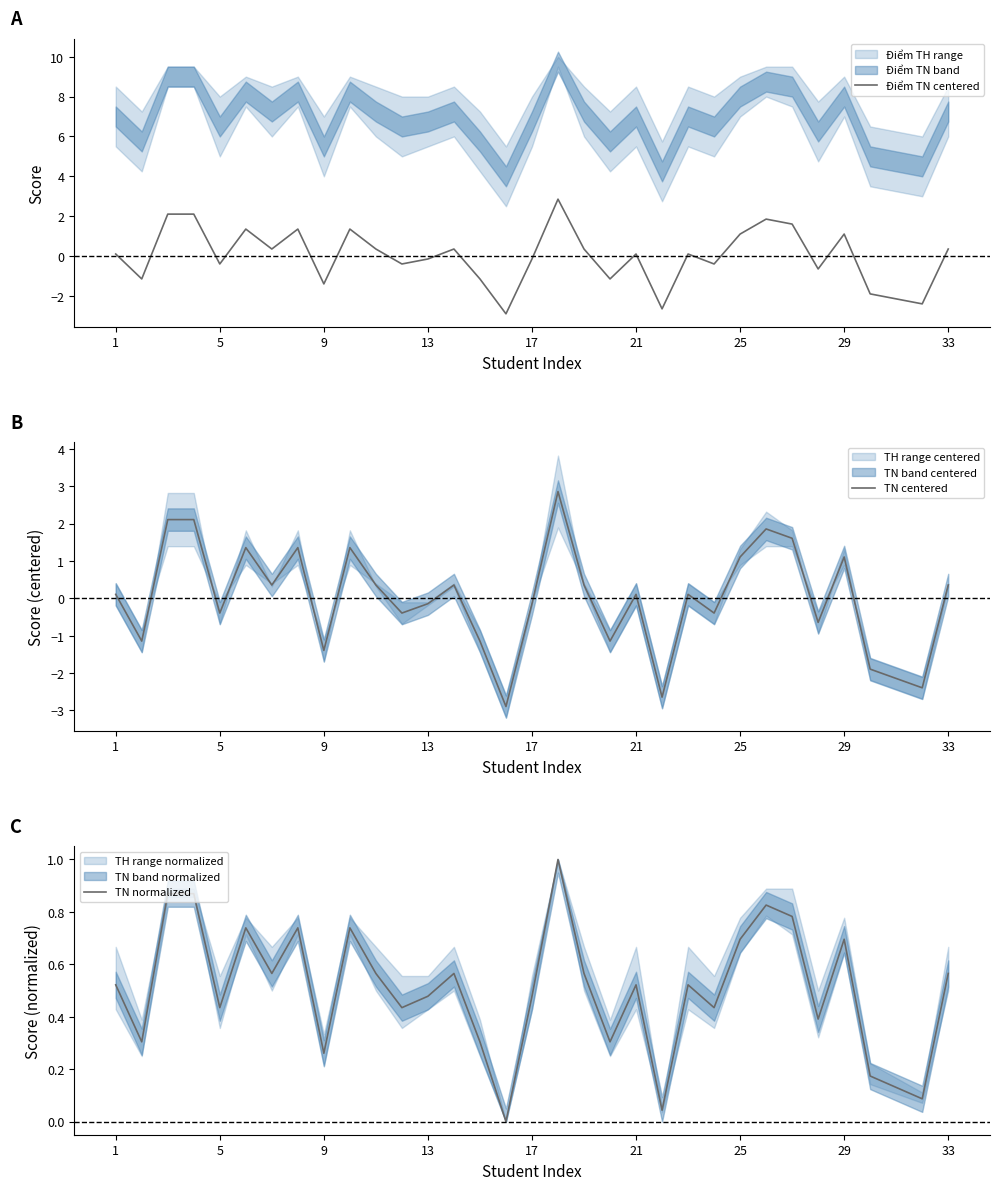

Read the Điểm TN centered value at 9.

-1.4